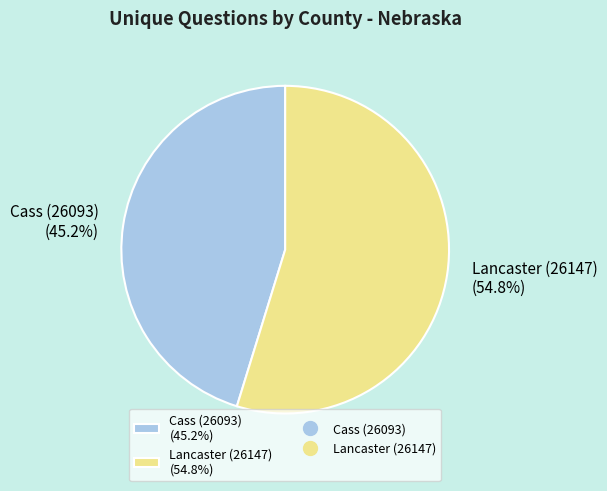

Count the number of slices in the pie.

2